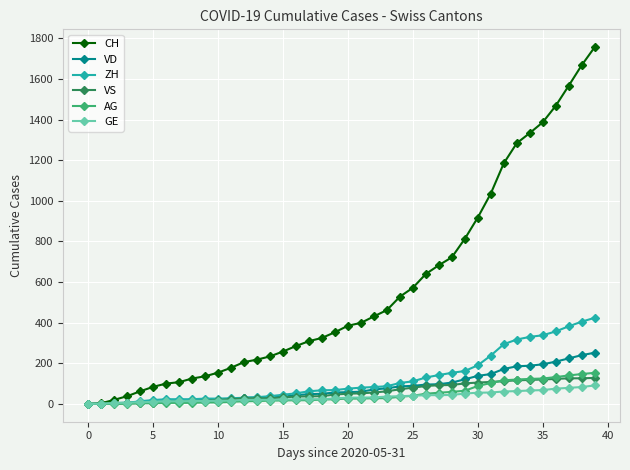

Which series has the largest range (max minus min)?

CH